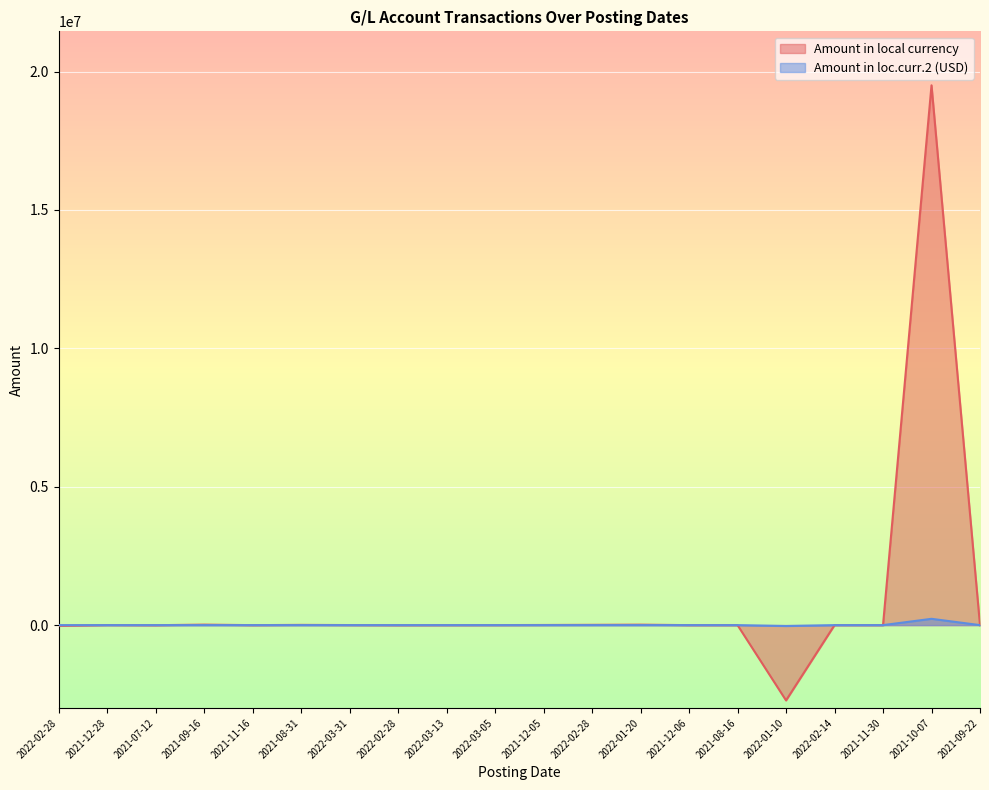

How many values in the Amount in local currency series exceed 500?

9